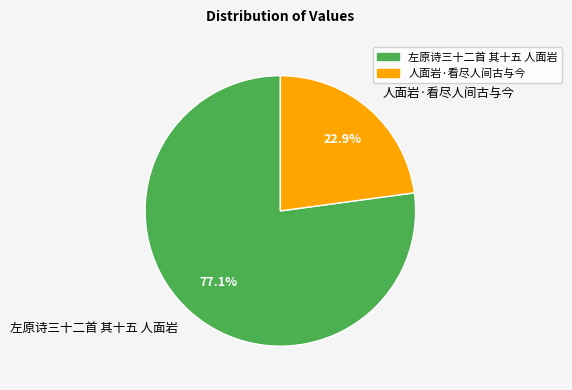

To the nearest percent, what percentage of the pie is 左原诗三十二首 其十五 人面岩?

77%